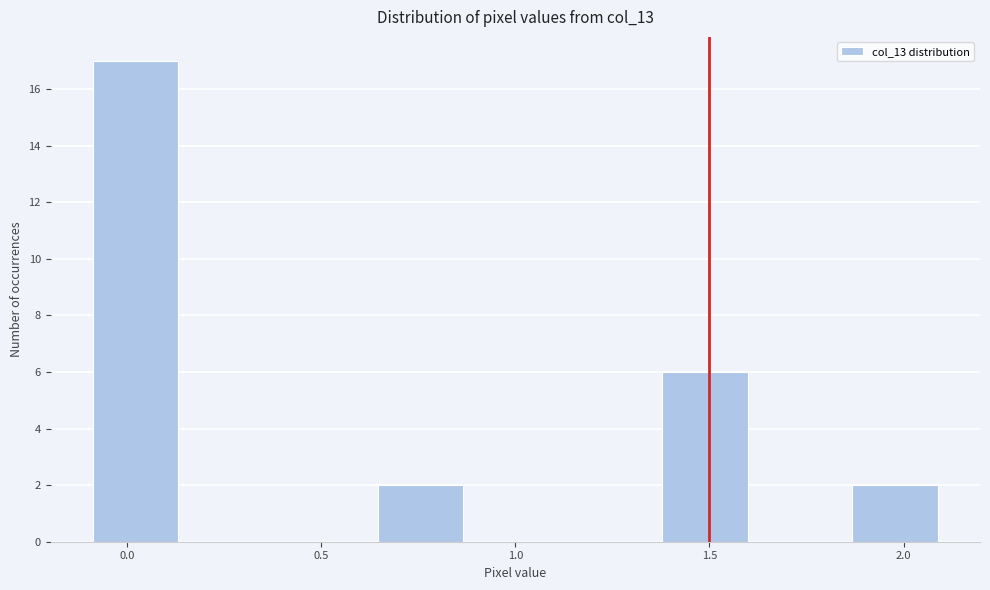

How tall is the bar that spans 1.35 to 1.60 on the x-axis? Neither the bar edges nor the heights are printed on the chart, so give them approximately, as read against the axes.

6